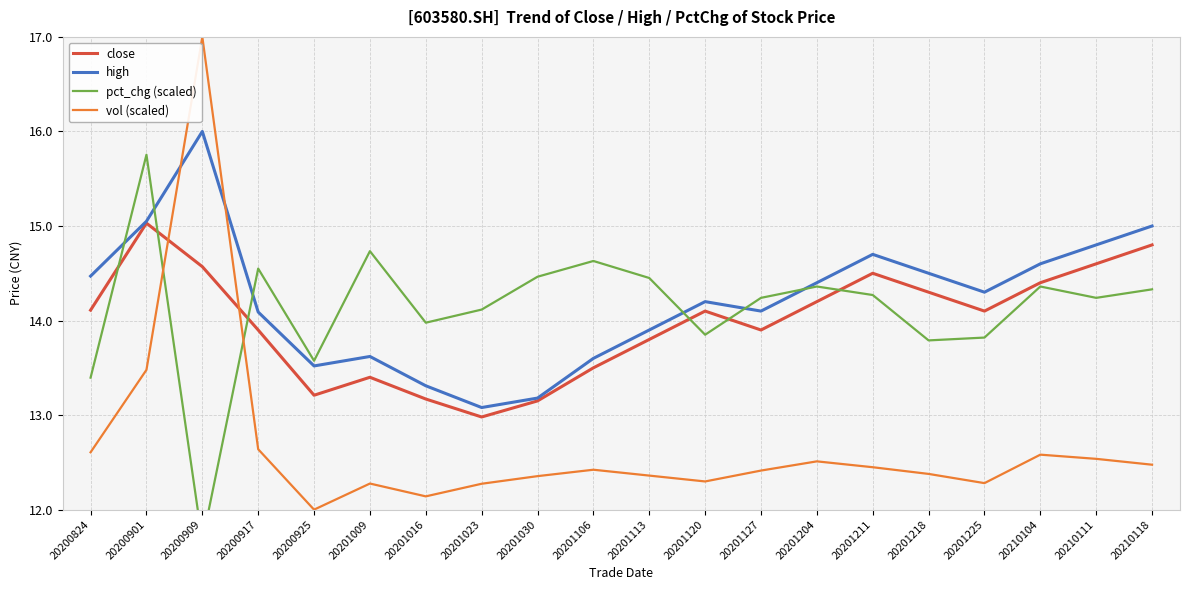

Rank the series at 20201218 from lowest to highest value.

vol (scaled), pct_chg (scaled), close, high